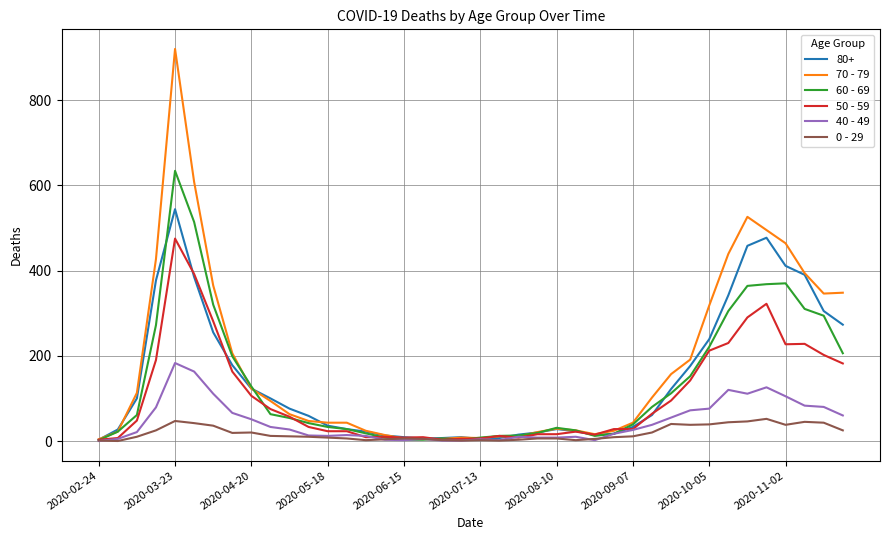

Rank the series by their maximum value, from lowest to highest.

0 - 29, 40 - 49, 50 - 59, 80+, 60 - 69, 70 - 79